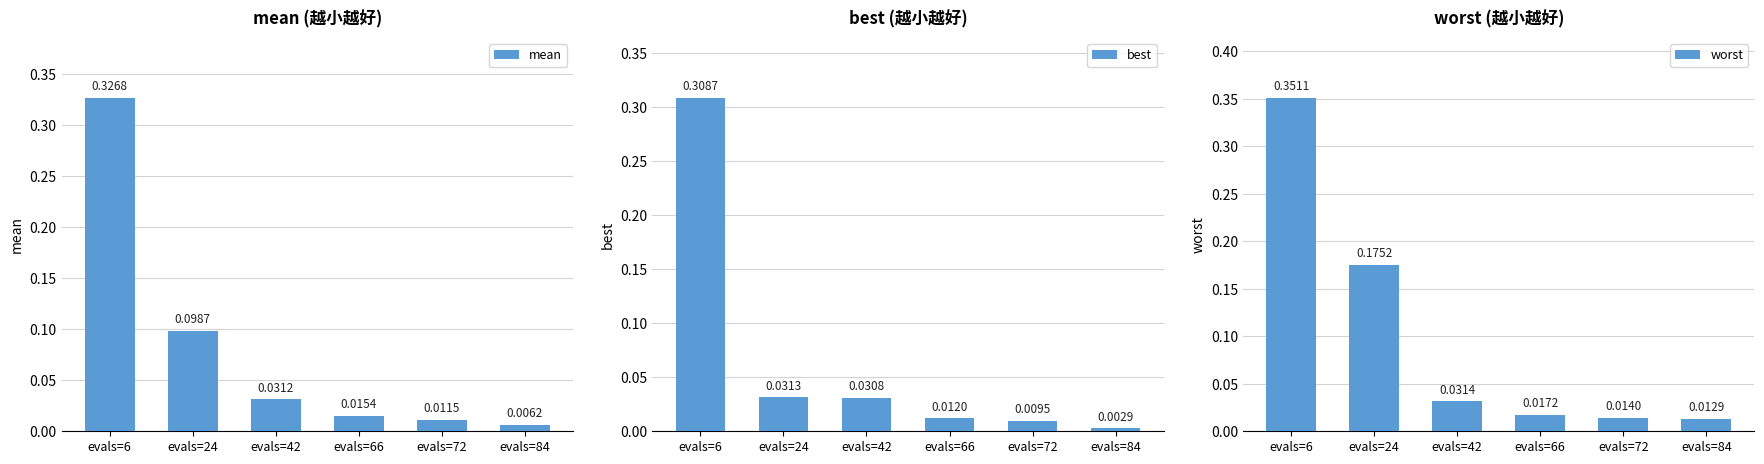

Is the value of best at evals=66 greater than the value of mean at evals=6?

No